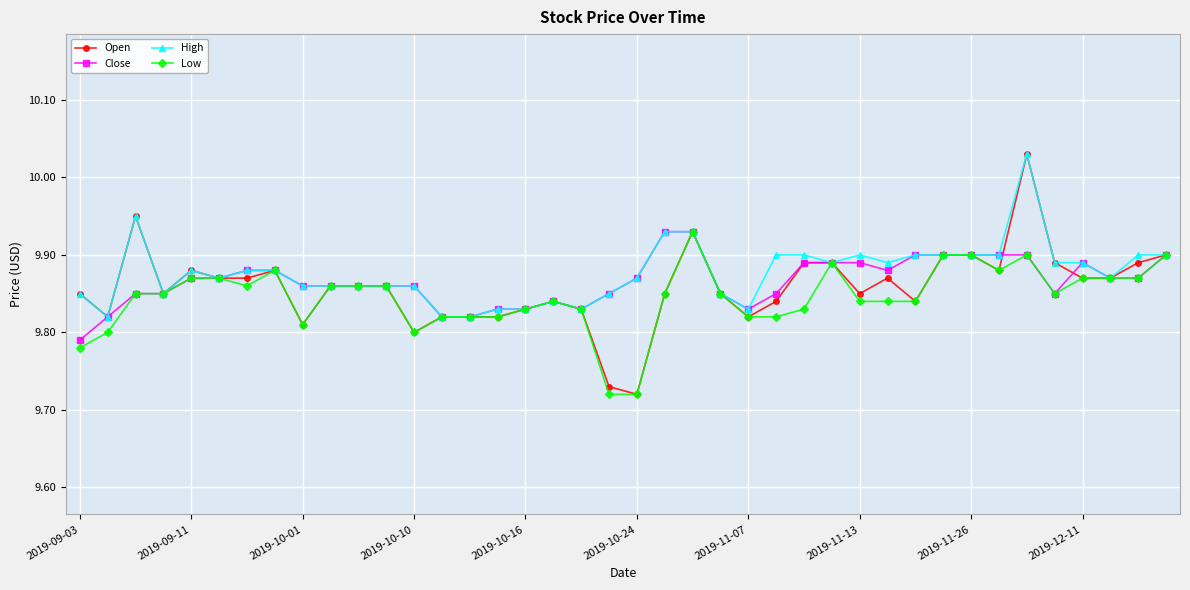

How many lines are shown in the chart?

4